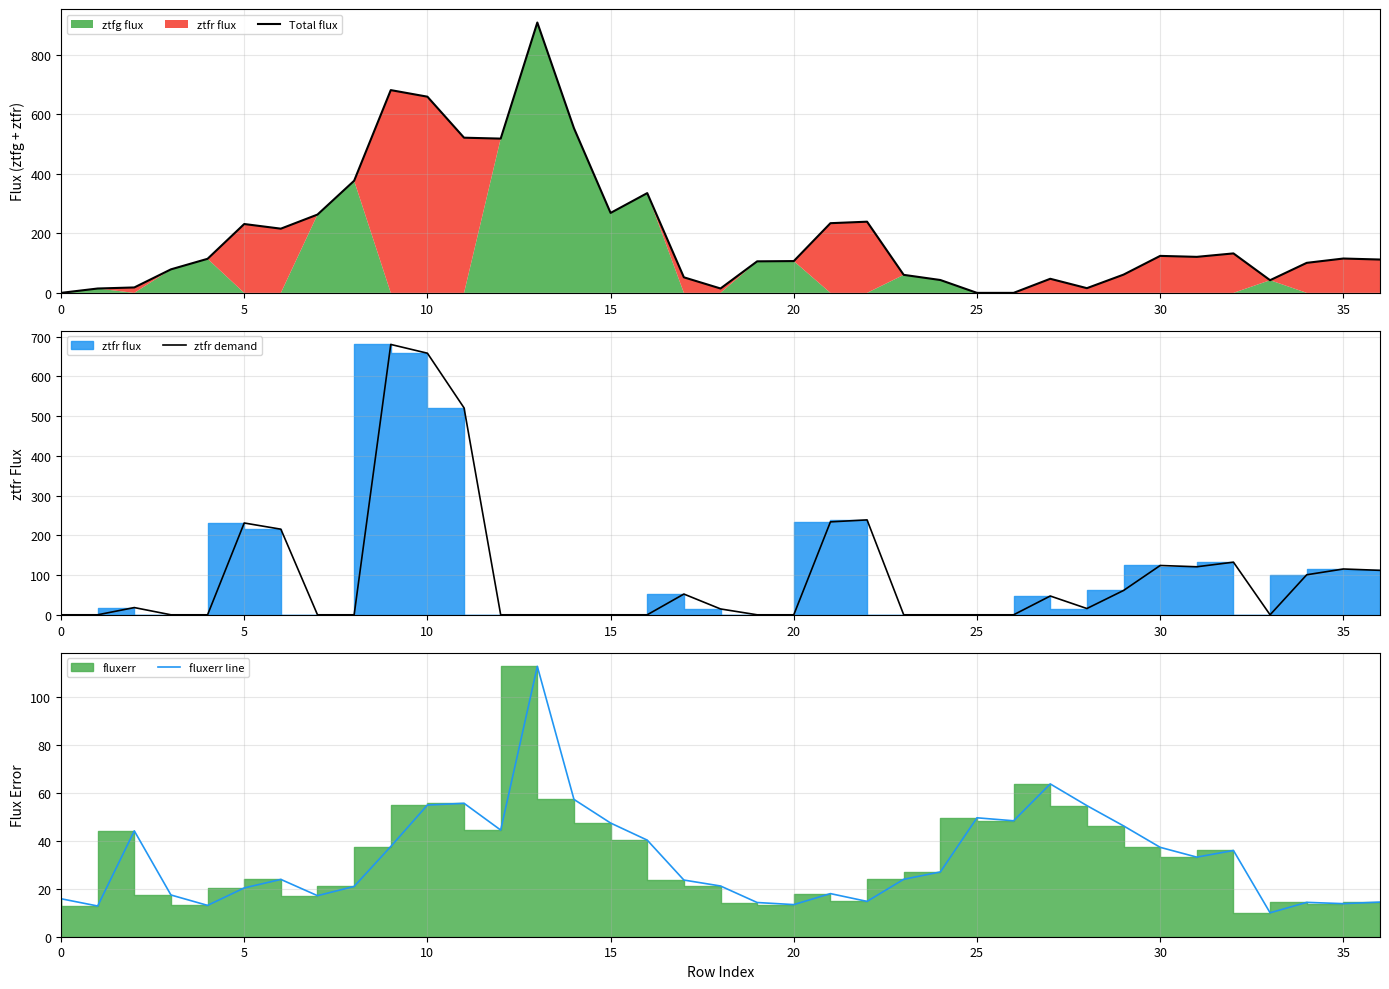

True or false: ztfr demand and Total flux cross at least once.

False